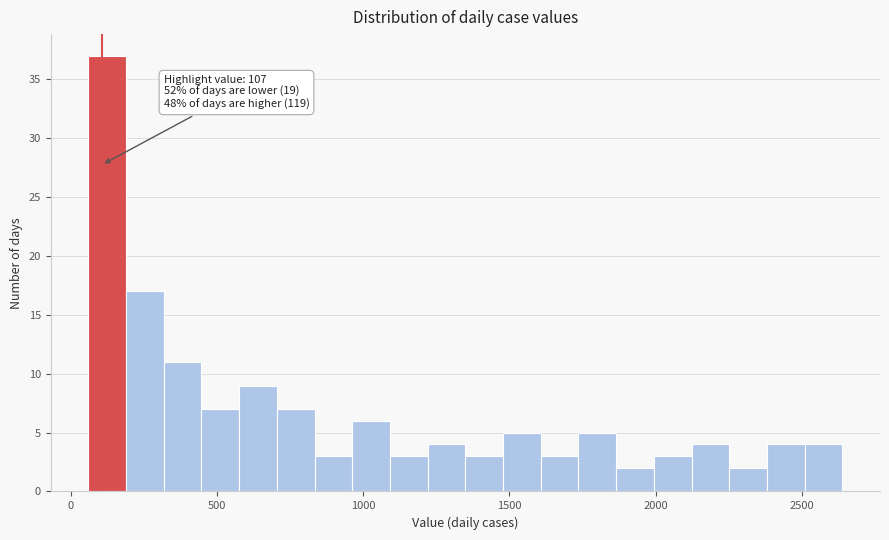

Around what value on the x-axis is the tallest bar? Give the approximate position of its centre, as read against the axis.

150